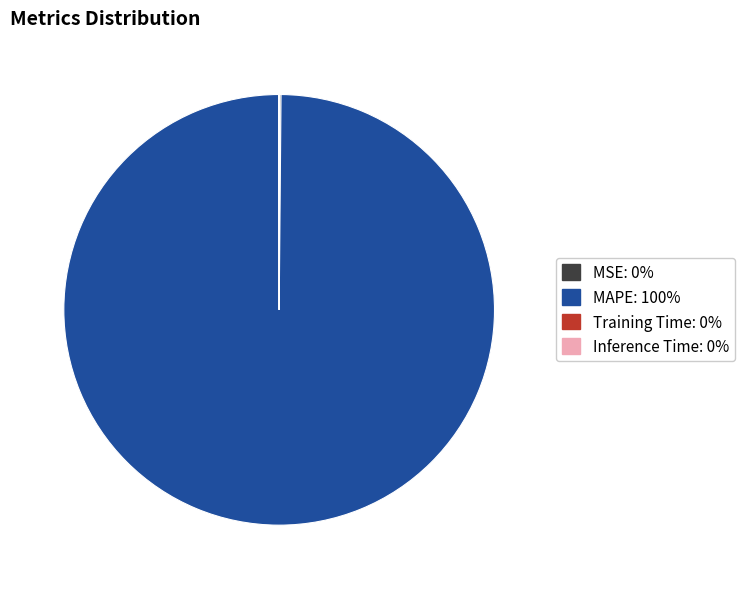

Which slice represents more than half of the pie?

MAPE